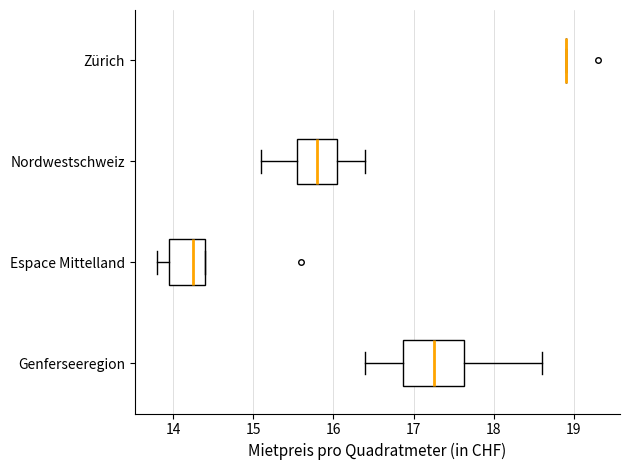

Which box is the widest, from its left edge to its right edge?

Genferseeregion